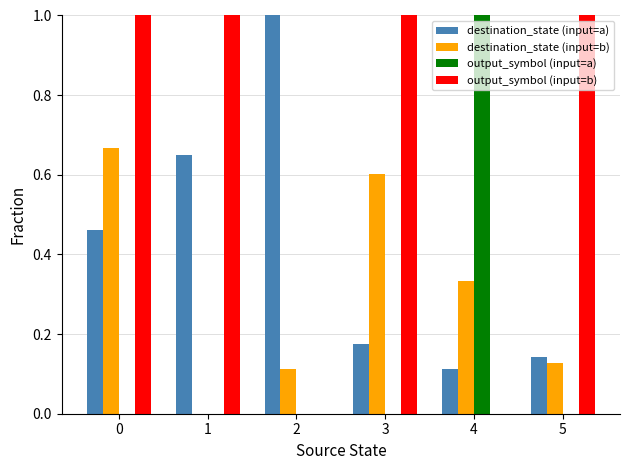

Between 1 and 2, which series saw the biggest shift?

output_symbol (input=b)